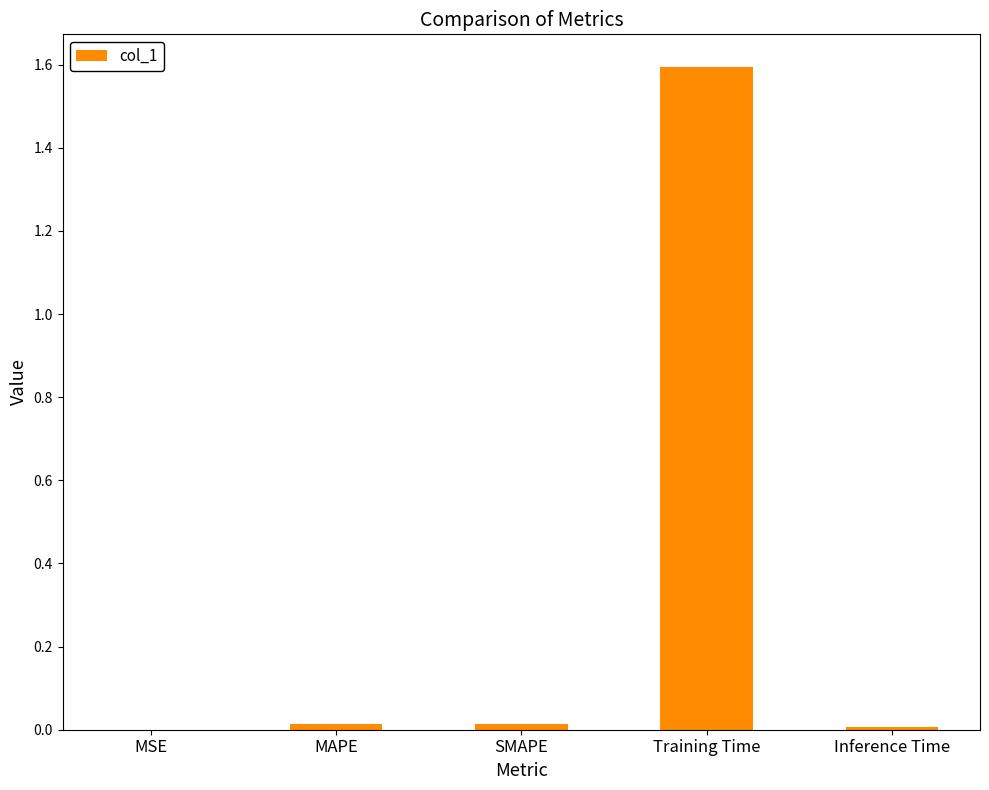

Does the chart contain stacked bars?

No